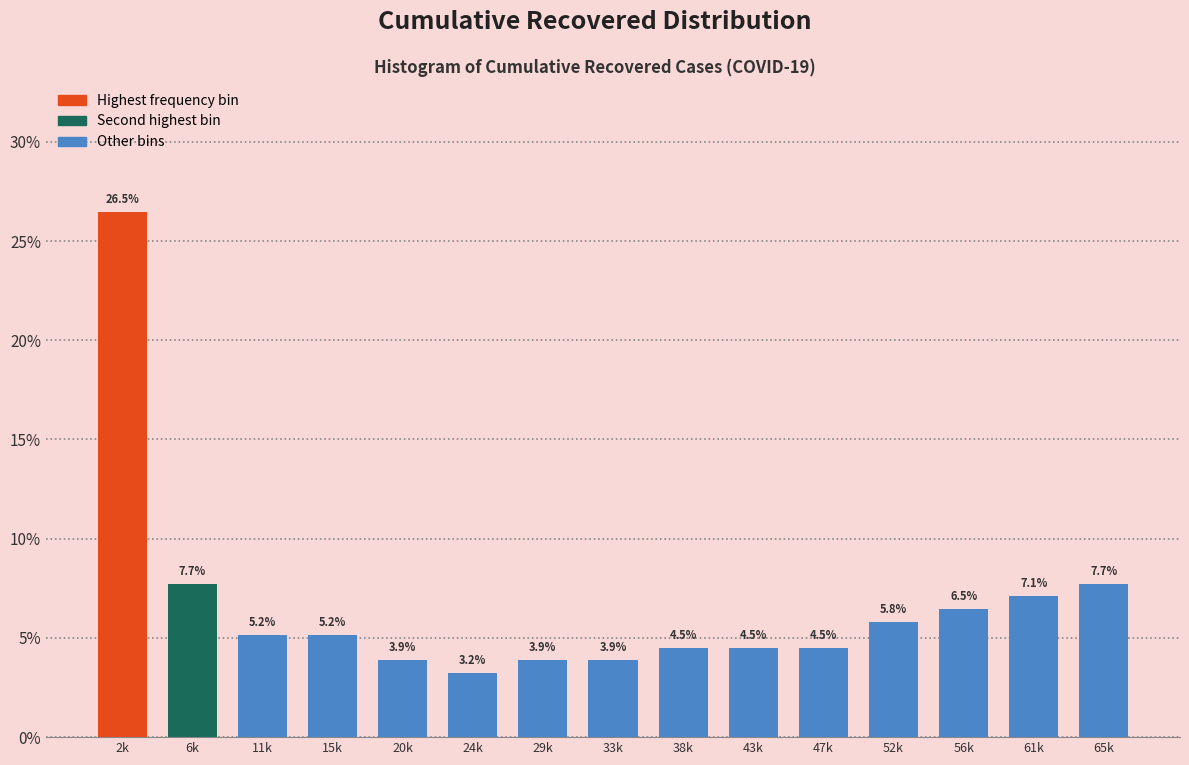

Reading left to right, what are all the values shown in this chart?

26.5	7.7	5.2	5.2	3.9	3.2	3.9	3.9	4.5	4.5	4.5	5.8	6.5	7.1	7.7